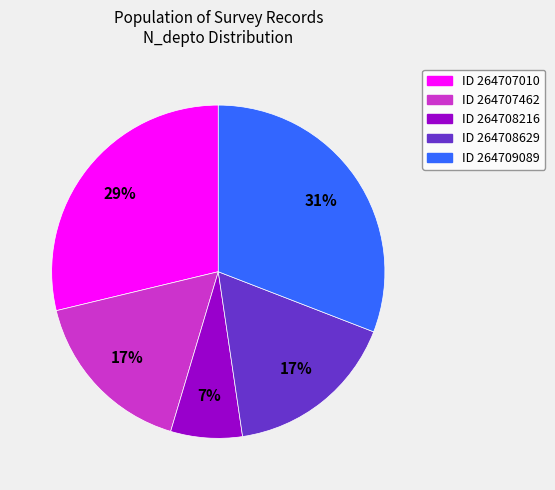

To the nearest percent, what is the combined percentage of ID 264707462 and ID 264709089?

48%